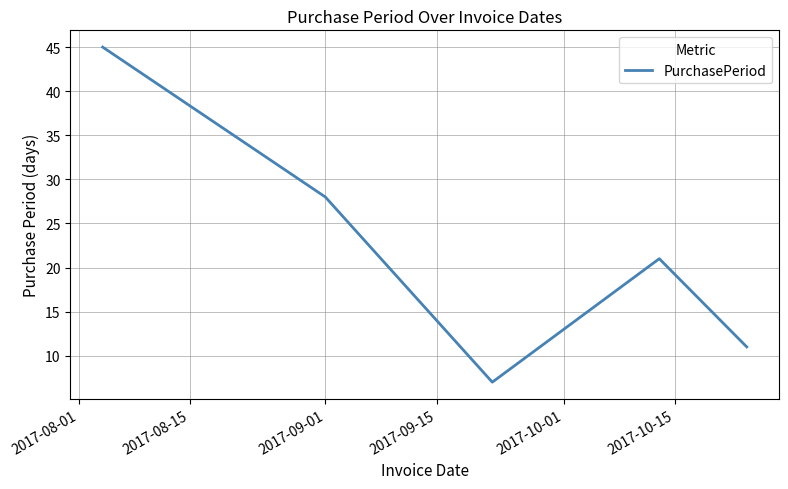

Reading left to right, transcribe all the data shown in this chart.

45	28	14	7	21	11